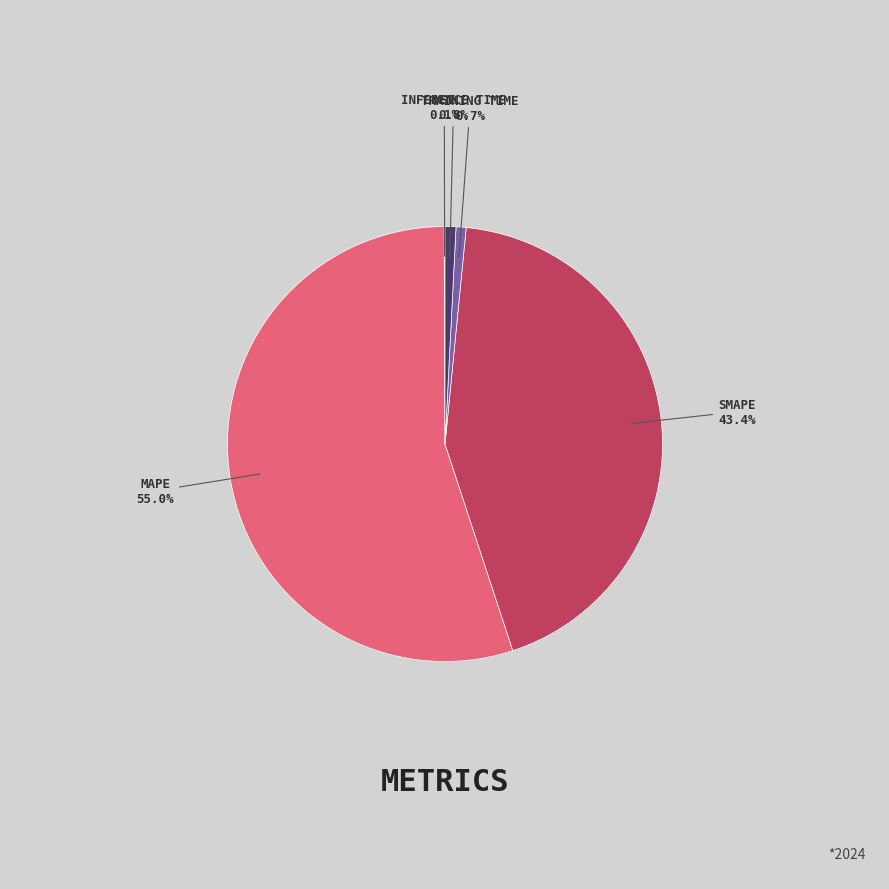

Is there any slice that represents more than half of the pie?

Yes